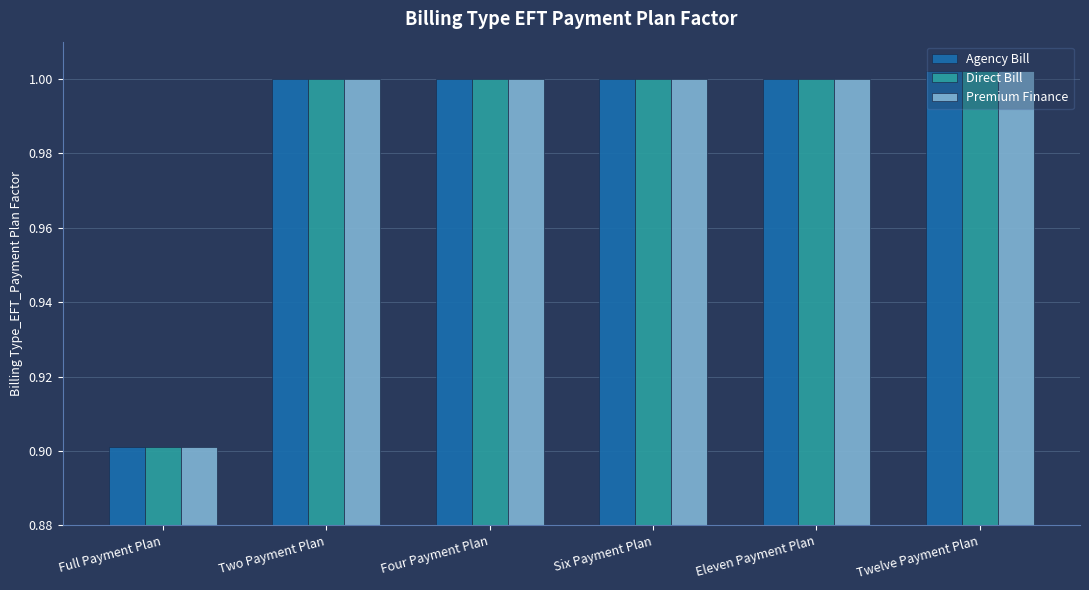

What is the total value across all series at Four Payment Plan?

3.0